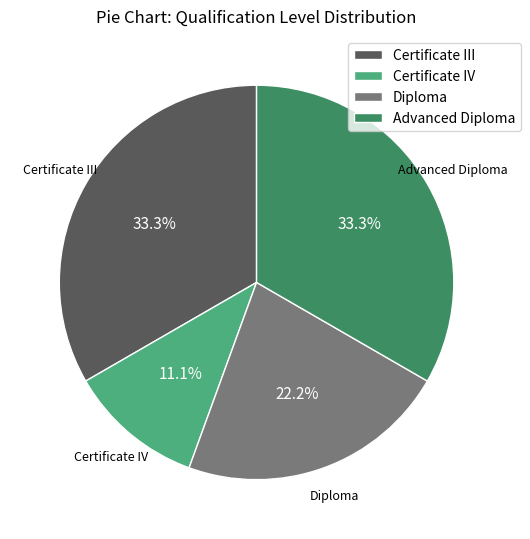

How many segments does this pie chart have?

4